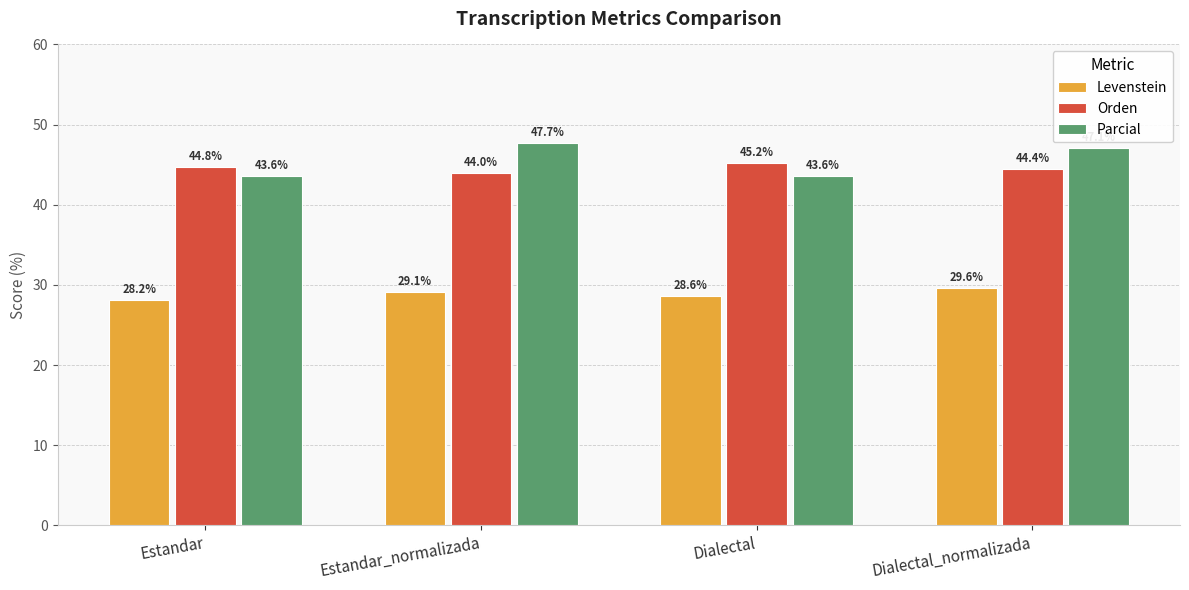

What is the label of the 1st bar from the left?

Estandar